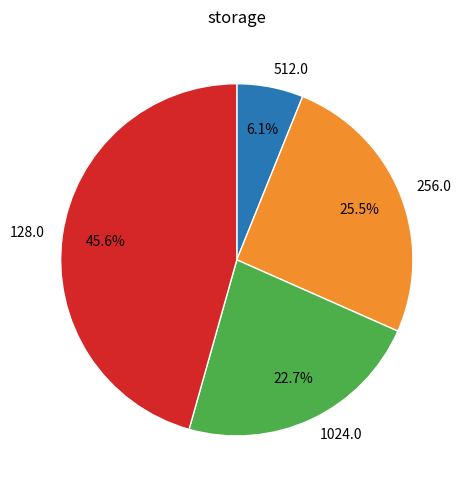

Count the number of slices in the pie.

4